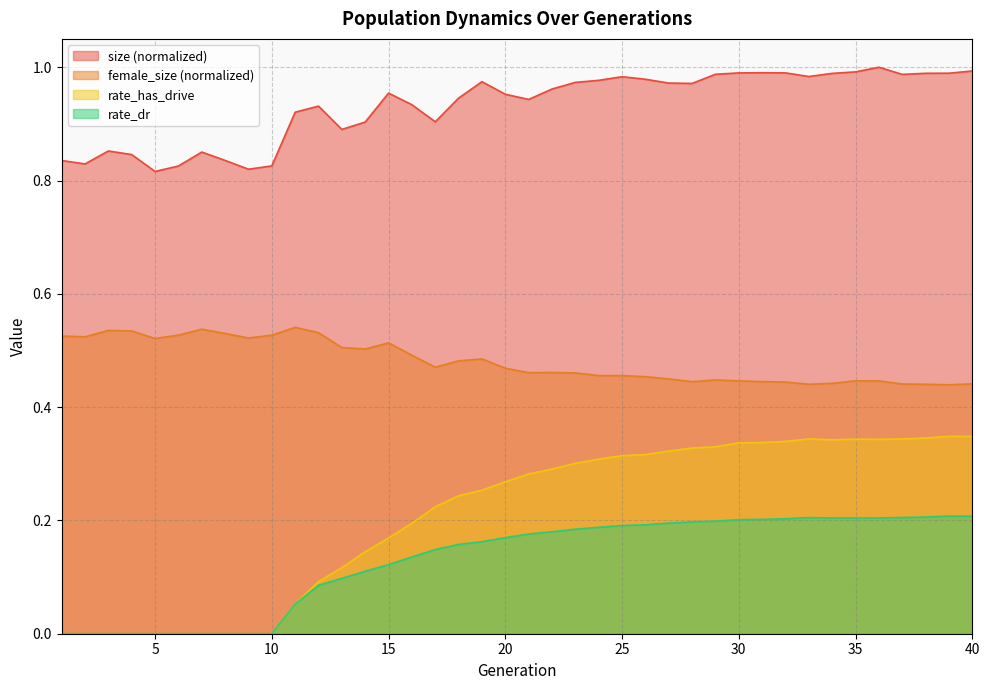

Reading left to right, what are all the values shown in this chart?

size: 1=0.8	2=0.8	3=0.9	4=0.8	5=0.8	6=0.8	7=0.9	8=0.8	9=0.8	10=0.8	11=0.9	12=0.9	13=0.9	14=0.9	15=1.0	16=0.9	17=0.9	18=0.9	19=1.0	20=1.0	21=0.9	22=1.0	23=1.0	24=1.0	25=1.0	26=1.0	27=1.0	28=1.0	29=1.0	30=1.0	31=1.0	32=1.0	33=1.0	34=1.0	35=1.0	36=1.0	37=1.0	38=1.0	39=1.0	40=1.0
female_size: 1=0.5	2=0.5	3=0.5	4=0.5	5=0.5	6=0.5	7=0.5	8=0.5	9=0.5	10=0.5	11=0.5	12=0.5	13=0.5	14=0.5	15=0.5	16=0.5	17=0.5	18=0.5	19=0.5	20=0.5	21=0.5	22=0.5	23=0.5	24=0.5	25=0.5	26=0.5	27=0.4	28=0.4	29=0.4	30=0.4	31=0.4	32=0.4	33=0.4	34=0.4	35=0.4	36=0.4	37=0.4	38=0.4	39=0.4	40=0.4
rate_dr: 1=0.0	2=0.0	3=0.0	4=0.0	5=0.0	6=0.0	7=0.0	8=0.0	9=0.0	10=0.0	11=0.1	12=0.1	13=0.1	14=0.1	15=0.1	16=0.1	17=0.1	18=0.2	19=0.2	20=0.2	21=0.2	22=0.2	23=0.2	24=0.2	25=0.2	26=0.2	27=0.2	28=0.2	29=0.2	30=0.2	31=0.2	32=0.2	33=0.2	34=0.2	35=0.2	36=0.2	37=0.2	38=0.2	39=0.2	40=0.2
rate_has_drive: 1=0.0	2=0.0	3=0.0	4=0.0	5=0.0	6=0.0	7=0.0	8=0.0	9=0.0	10=0.0	11=0.1	12=0.1	13=0.1	14=0.1	15=0.2	16=0.2	17=0.2	18=0.2	19=0.3	20=0.3	21=0.3	22=0.3	23=0.3	24=0.3	25=0.3	26=0.3	27=0.3	28=0.3	29=0.3	30=0.3	31=0.3	32=0.3	33=0.3	34=0.3	35=0.3	36=0.3	37=0.3	38=0.3	39=0.3	40=0.3